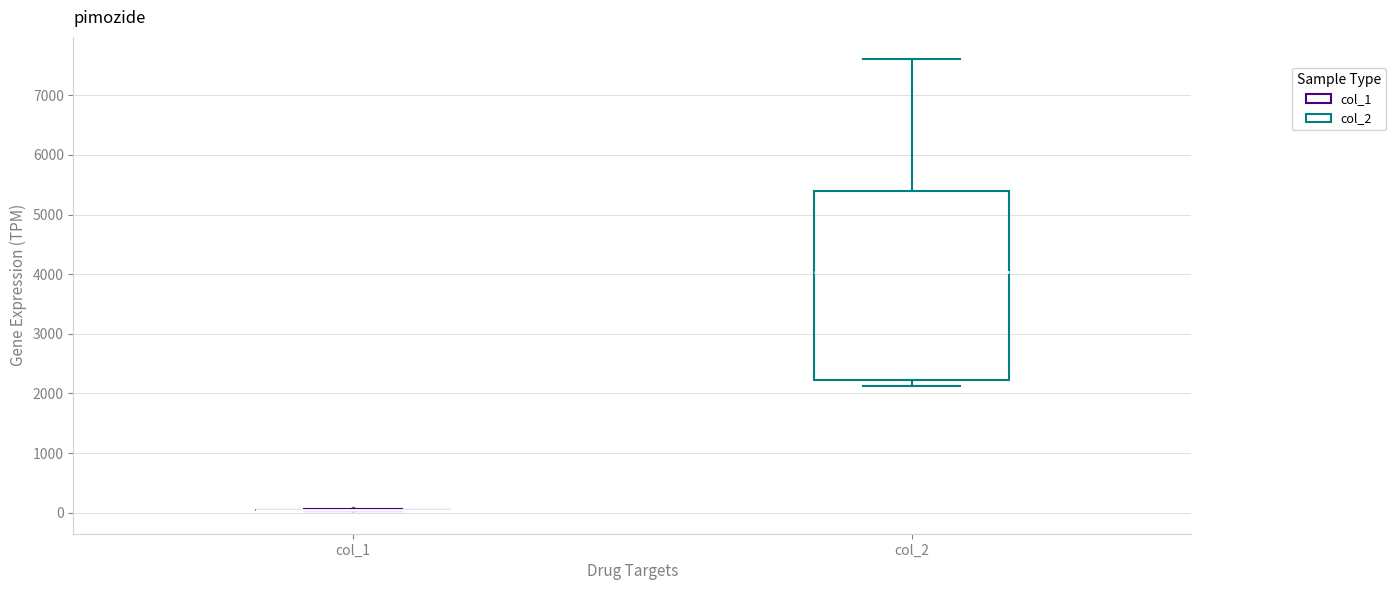

Reading left to right, transcribe this box plot: for each box, give where its median line is, the range the box spans, and where its two whiskers end, as read against the y-axis. The values are not printed on the chart, so give them approximately, as read against the axis.

col_1: box collapsed to a line at 0, whiskers 0 to 100
col_2: median 4000, box 2200 to 5400, whiskers 2100 to 7600